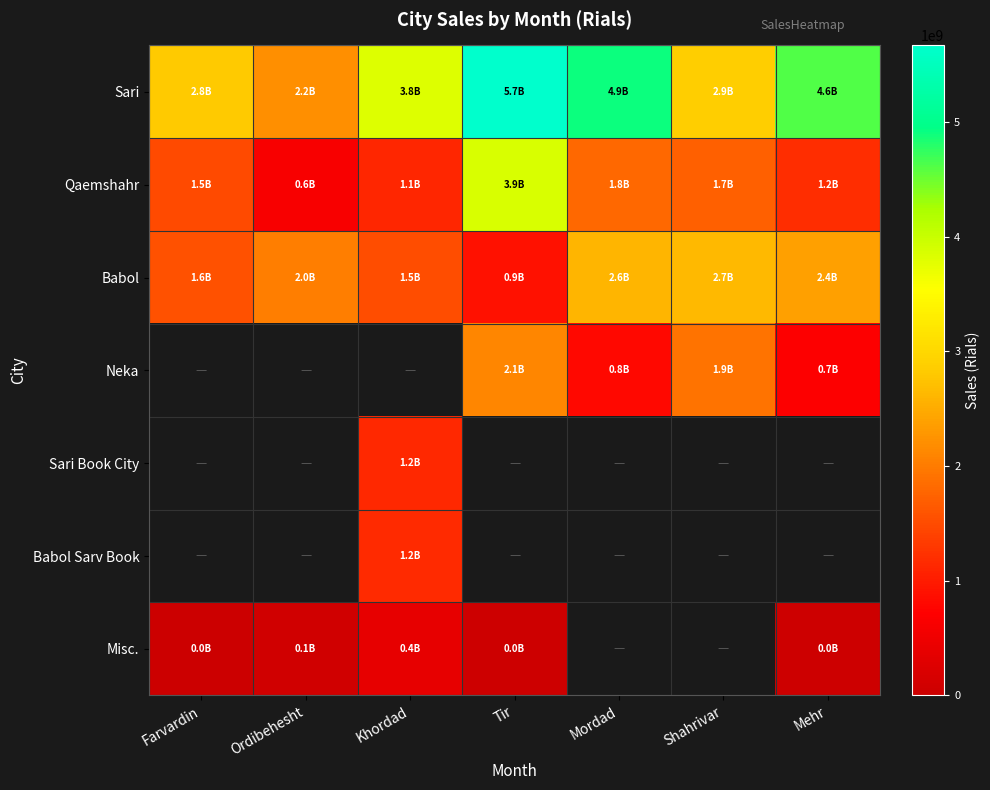

Which label corresponds to the largest value in the chart?

Tir